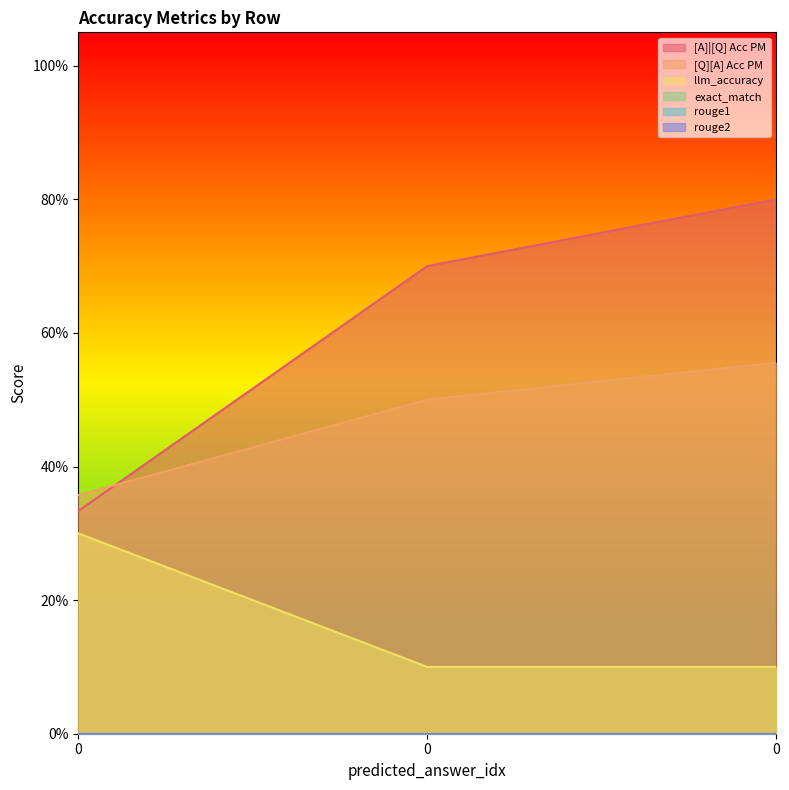

Does the chart display data point markers on the line(s)?

No